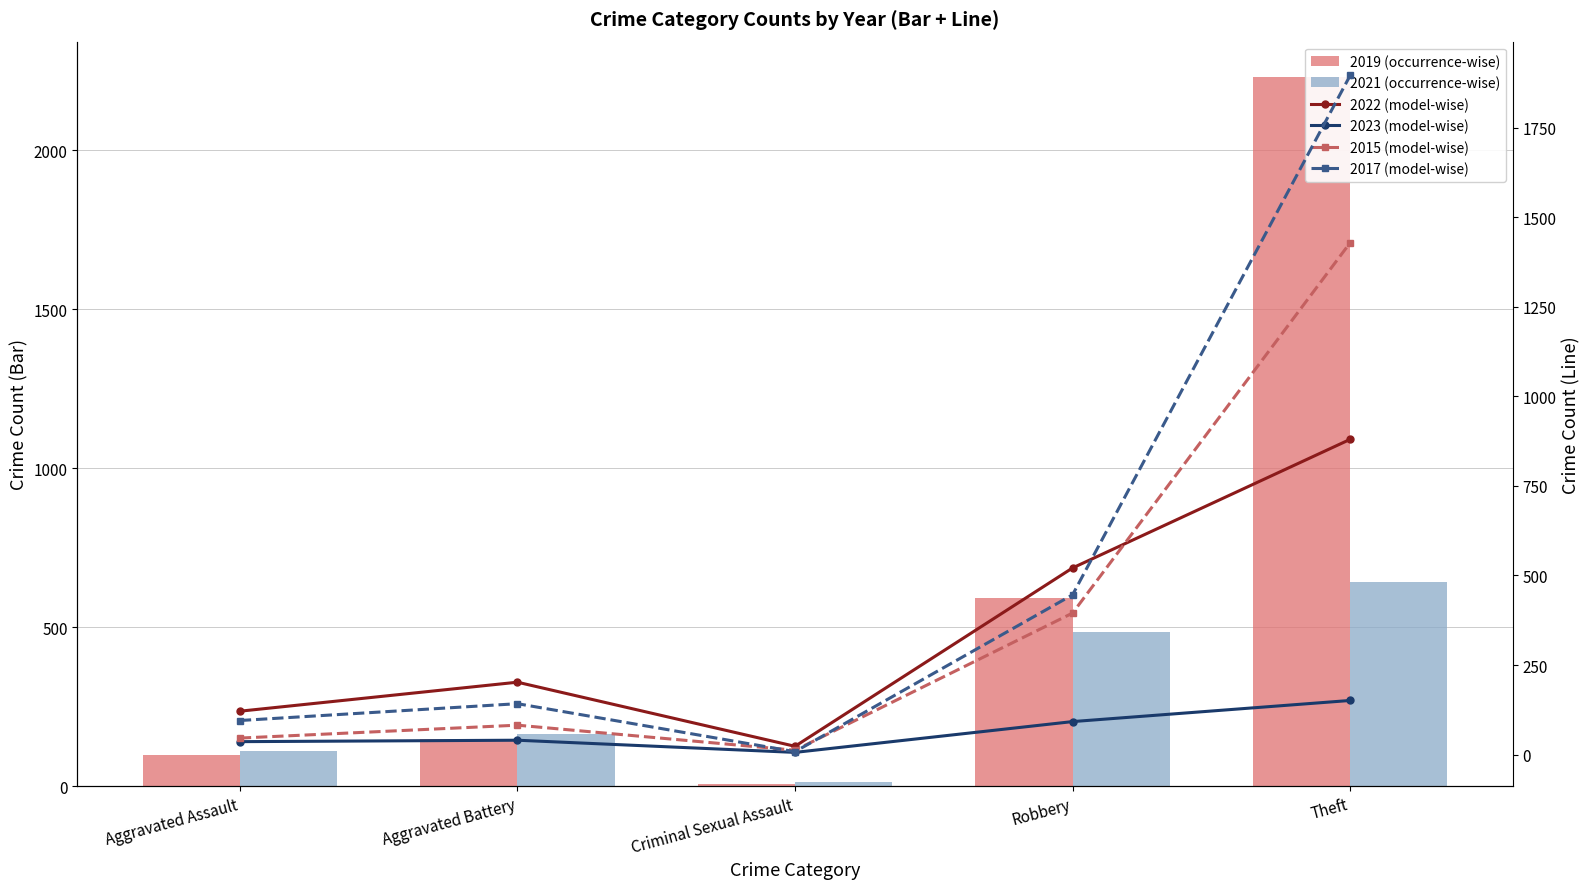

Reading right to left, transcribe all the data shown in this chart.

2019 (bar): 2230	591	8	148	98
2021 (bar): 642	484	14	163	110
2022 (line): 880	521	23	202	121
2023 (line): 151	92	6	40	36
2015 (line): 1429	395	12	82	46
2017 (line): 1896	446	8	142	95